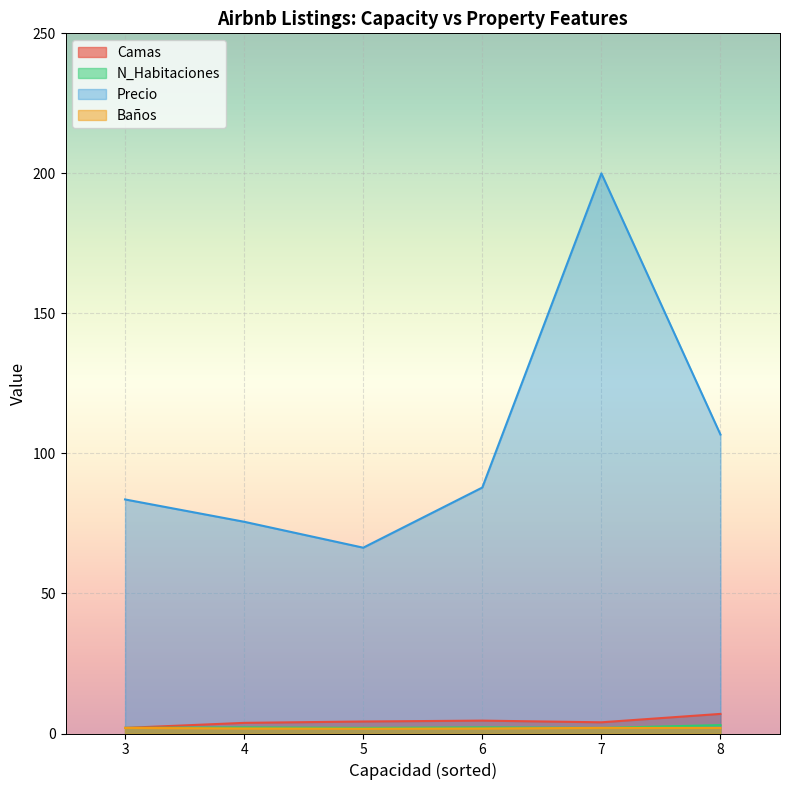

At which category does Precio reach its first local valley?

5